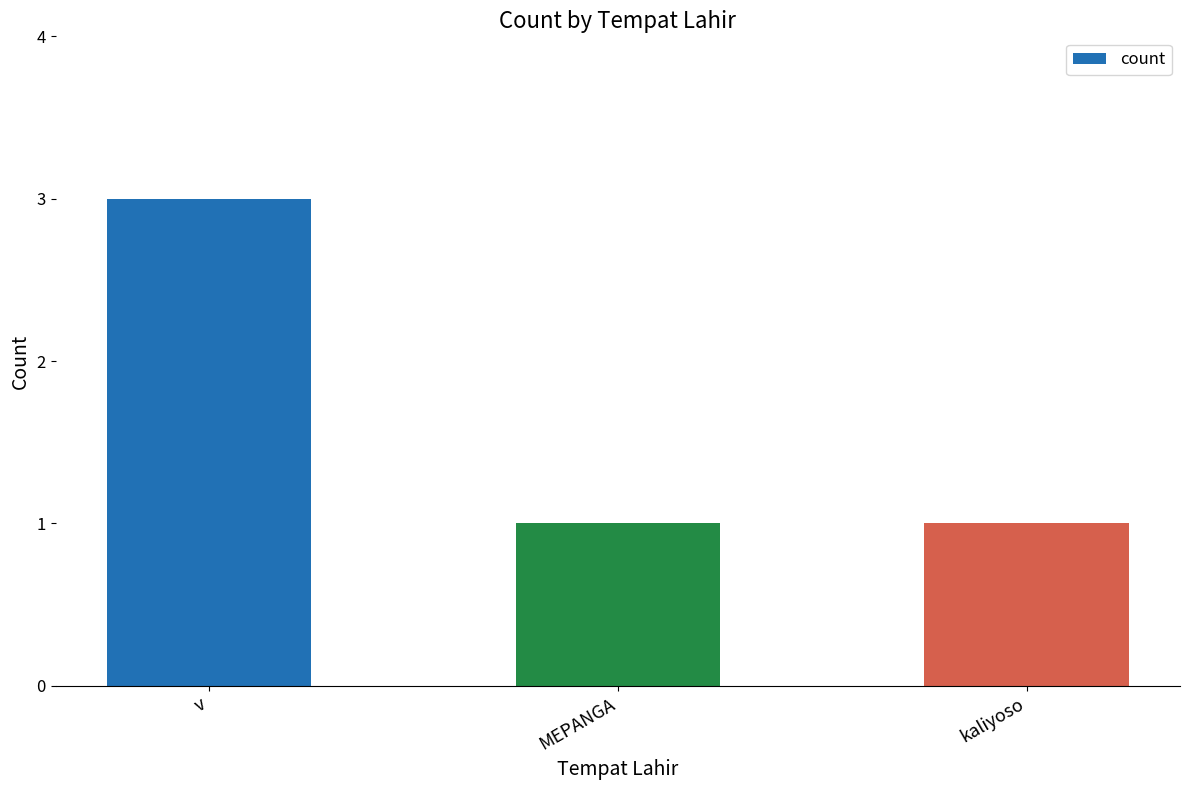

Is it true that the value at v is 5?

False